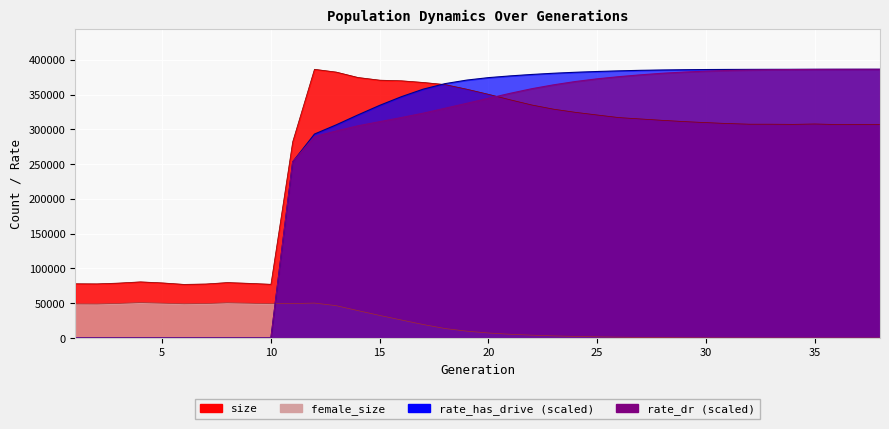

The value of female_size at 35 is 3.0. True or false?

False